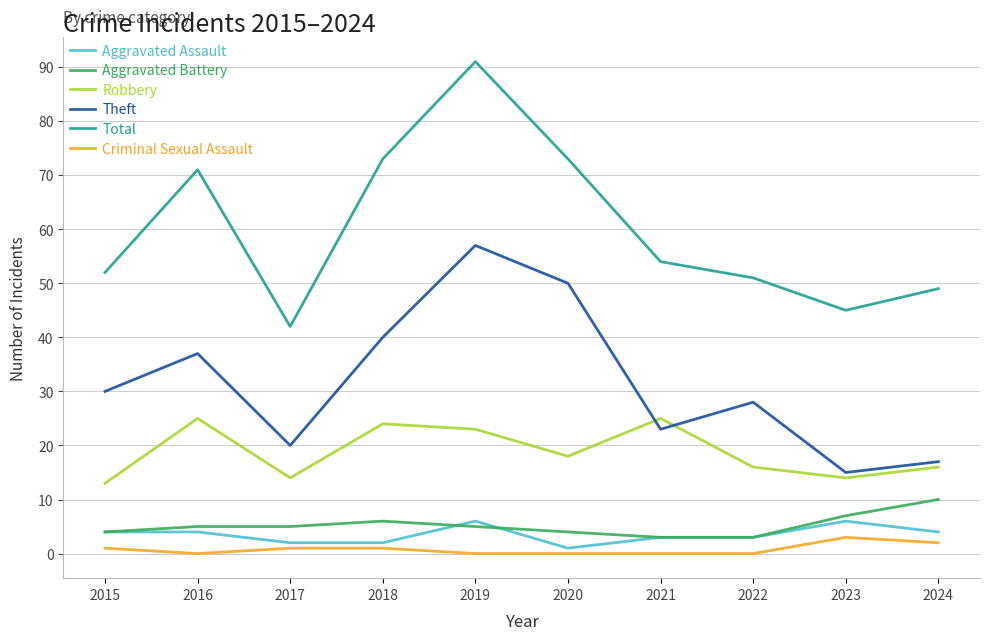

Reading left to right, list all the values displayed in this chart.

Aggravated Assault: 2015=4	2016=4	2017=2	2018=2	2019=6	2020=1	2021=3	2022=3	2023=6	2024=4
Aggravated Battery: 2015=4	2016=5	2017=5	2018=6	2019=5	2020=4	2021=3	2022=3	2023=7	2024=10
Robbery: 2015=13	2016=25	2017=14	2018=24	2019=23	2020=18	2021=25	2022=16	2023=14	2024=16
Theft: 2015=30	2016=37	2017=20	2018=40	2019=57	2020=50	2021=23	2022=28	2023=15	2024=17
Total: 2015=52	2016=71	2017=42	2018=73	2019=91	2020=73	2021=54	2022=51	2023=45	2024=49
Criminal Sexual Assault: 2015=1	2016=0	2017=1	2018=1	2019=0	2020=0	2021=0	2022=0	2023=3	2024=2